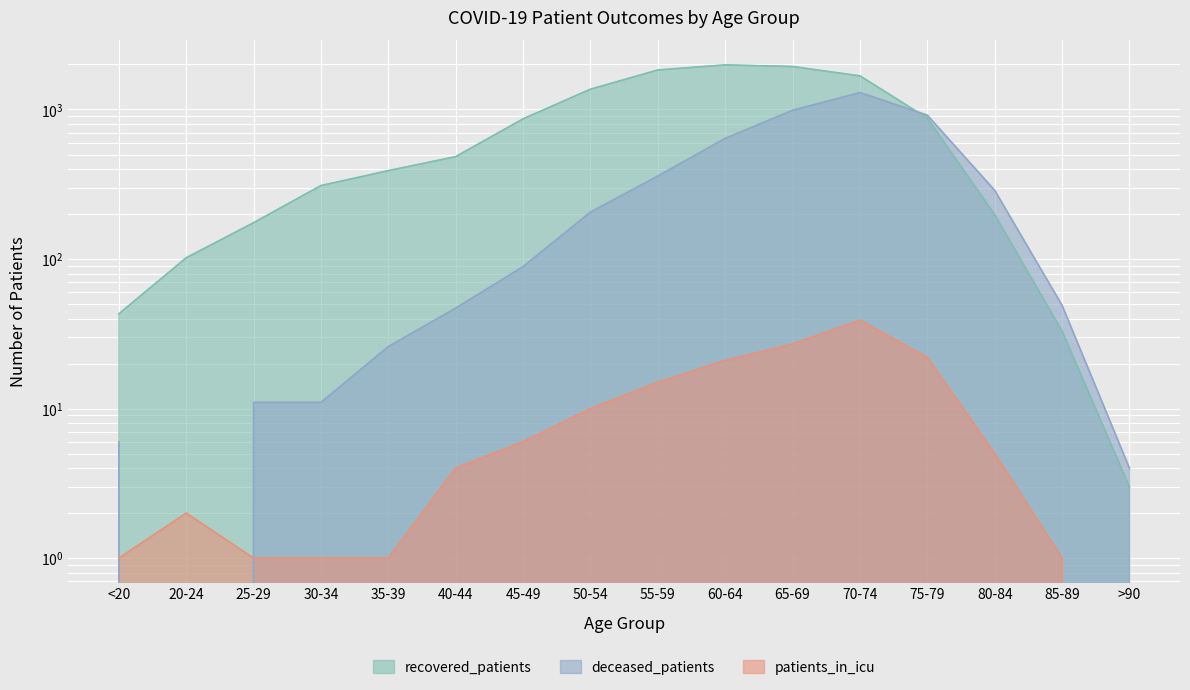

What is the total value across all series at <20?

50